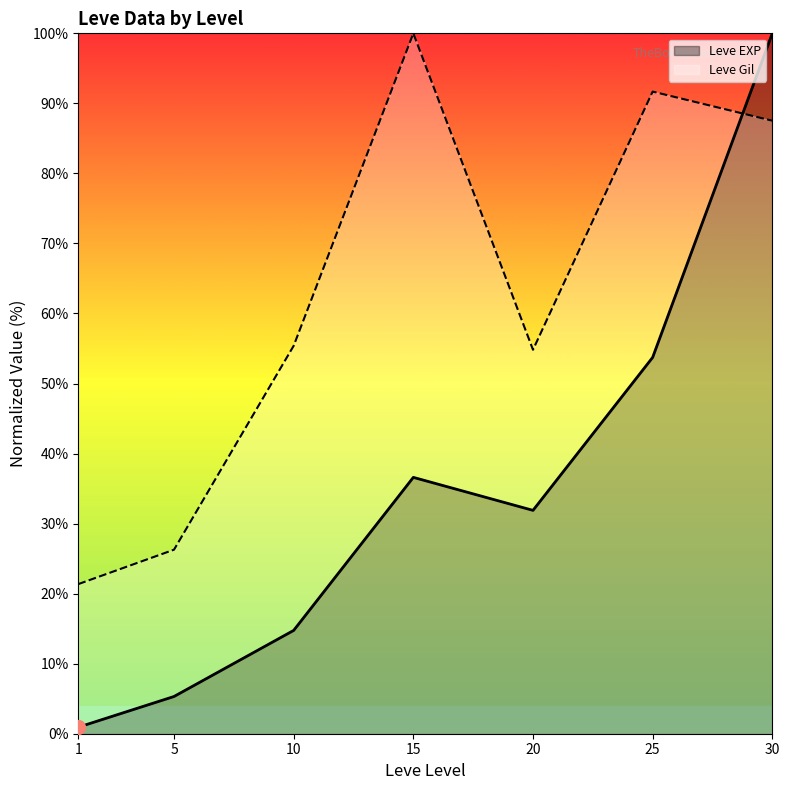

List the series in order of their peak value, highest first.

Leve EXP, Leve Gil